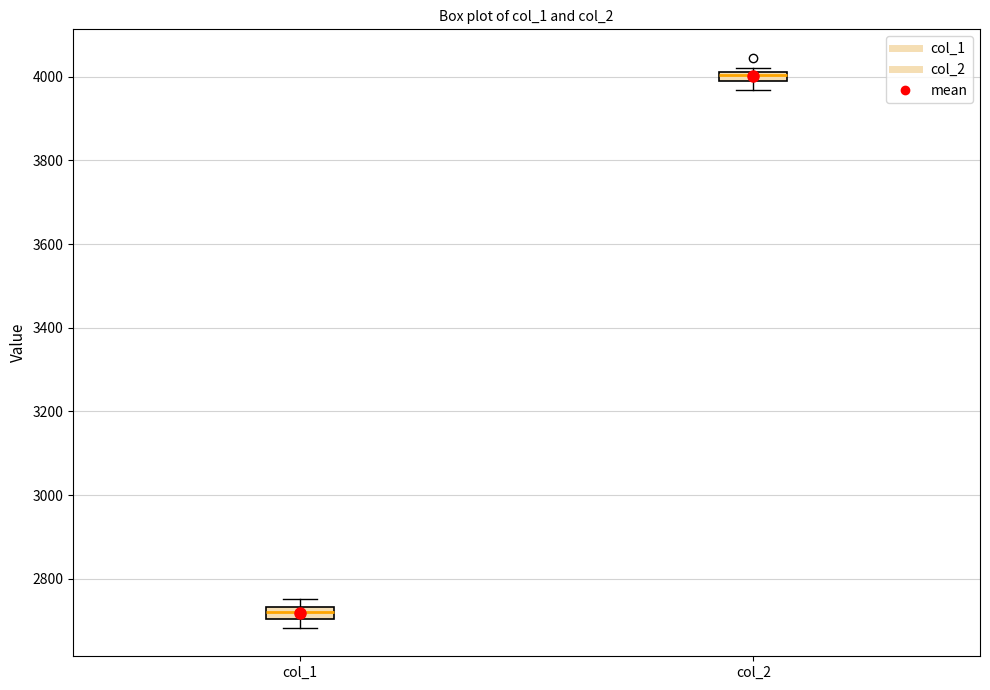

Which box's median line is the highest?

col_2